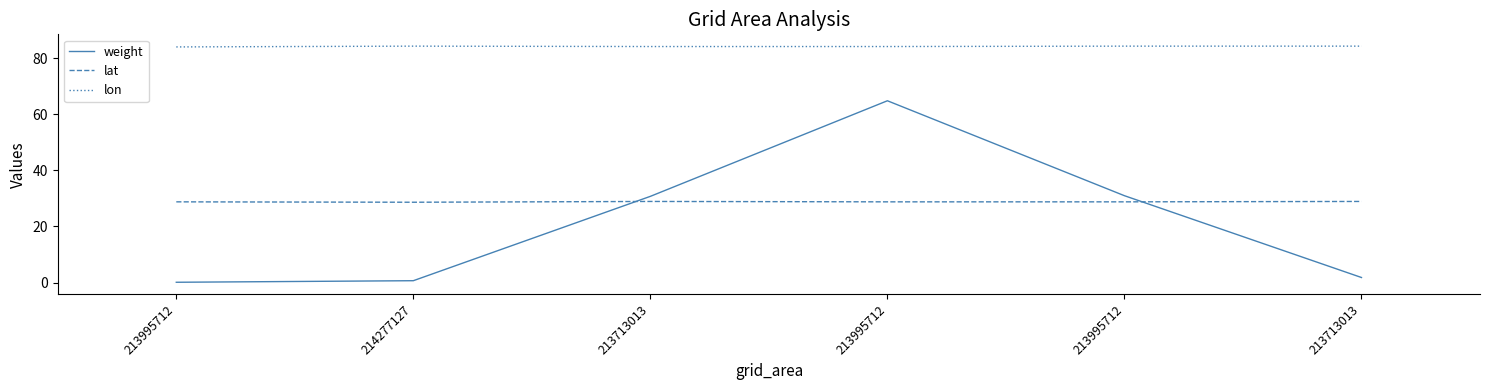

Does the chart display data point markers on the line(s)?

No